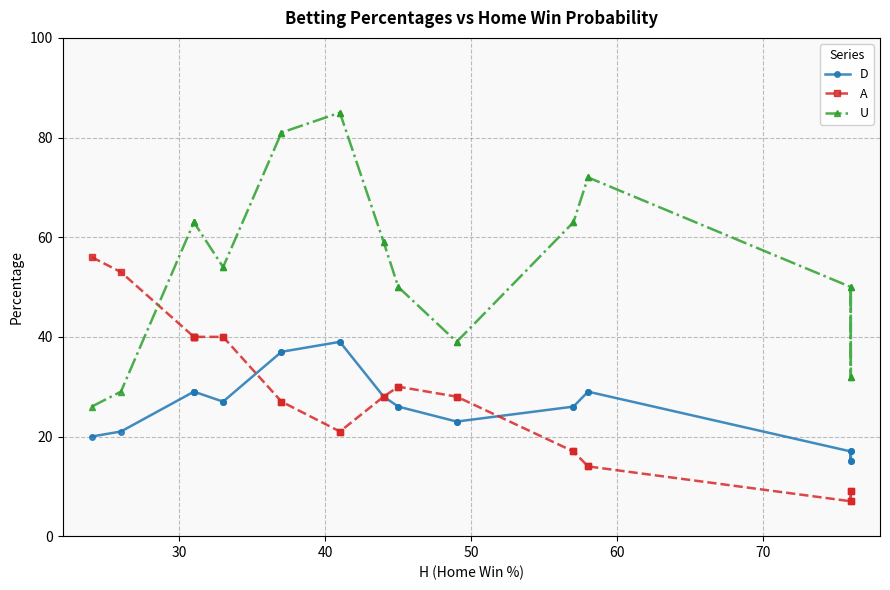

Is the value of D at 19 greater than the value of U at 16?

No